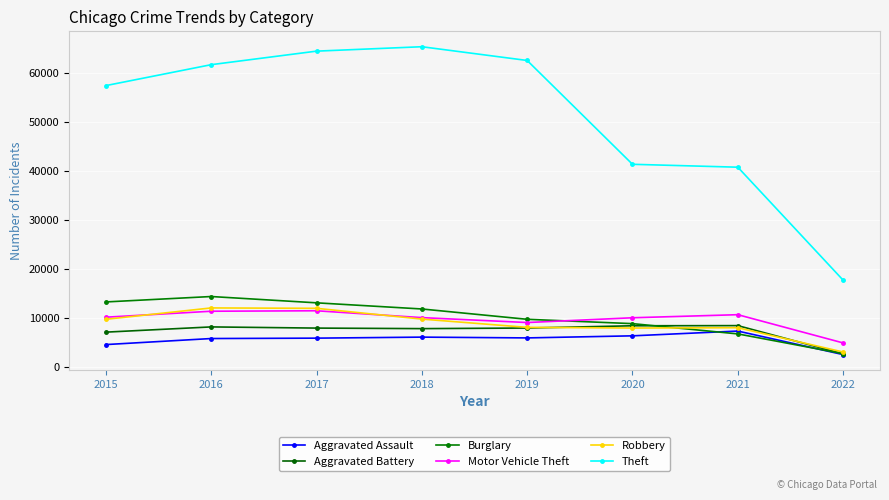

Rank the series by their maximum value, from highest to lowest.

Theft, Burglary, Robbery, Motor Vehicle Theft, Aggravated Battery, Aggravated Assault